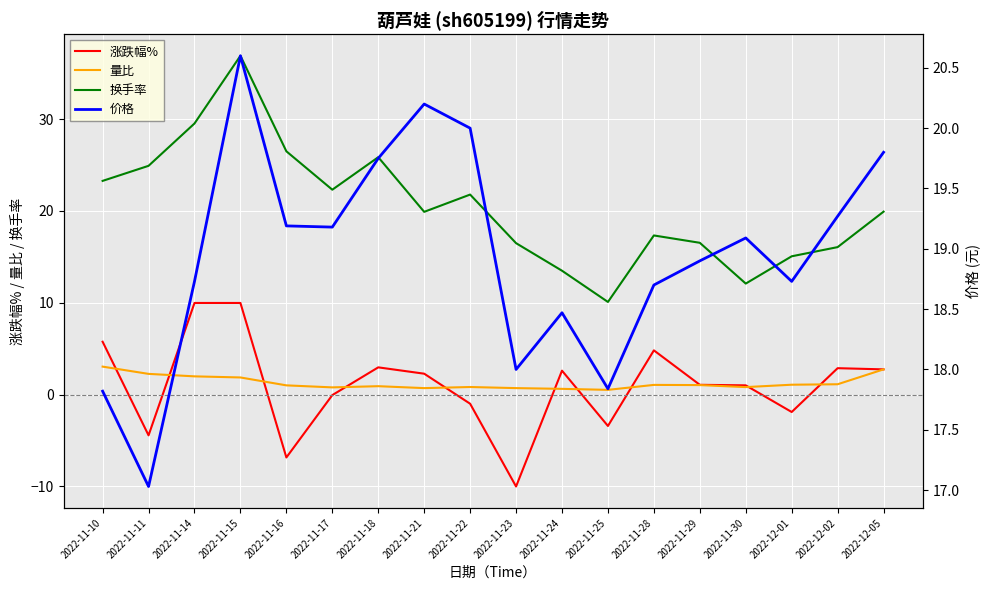

Rank the series by their maximum value, from lowest to highest.

量比, 涨跌幅%, 价格, 换手率